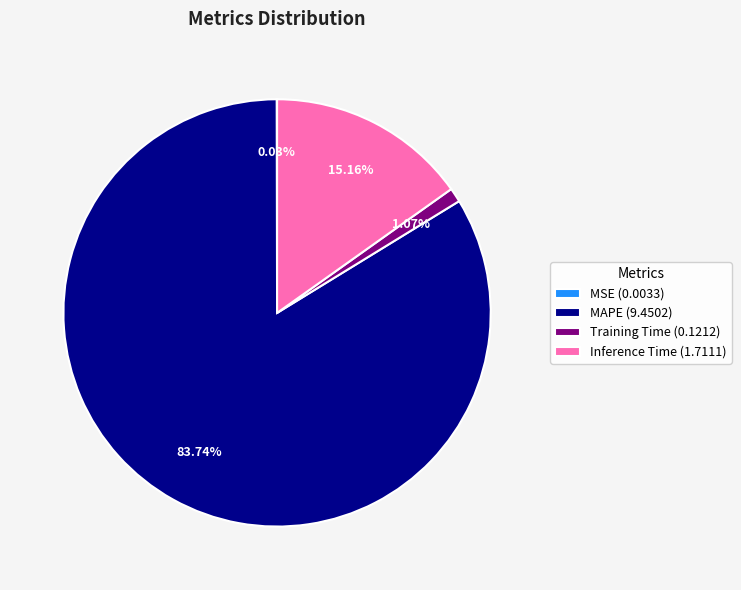

To the nearest percent, what is the difference between the largest and smallest slice percentages?

84%